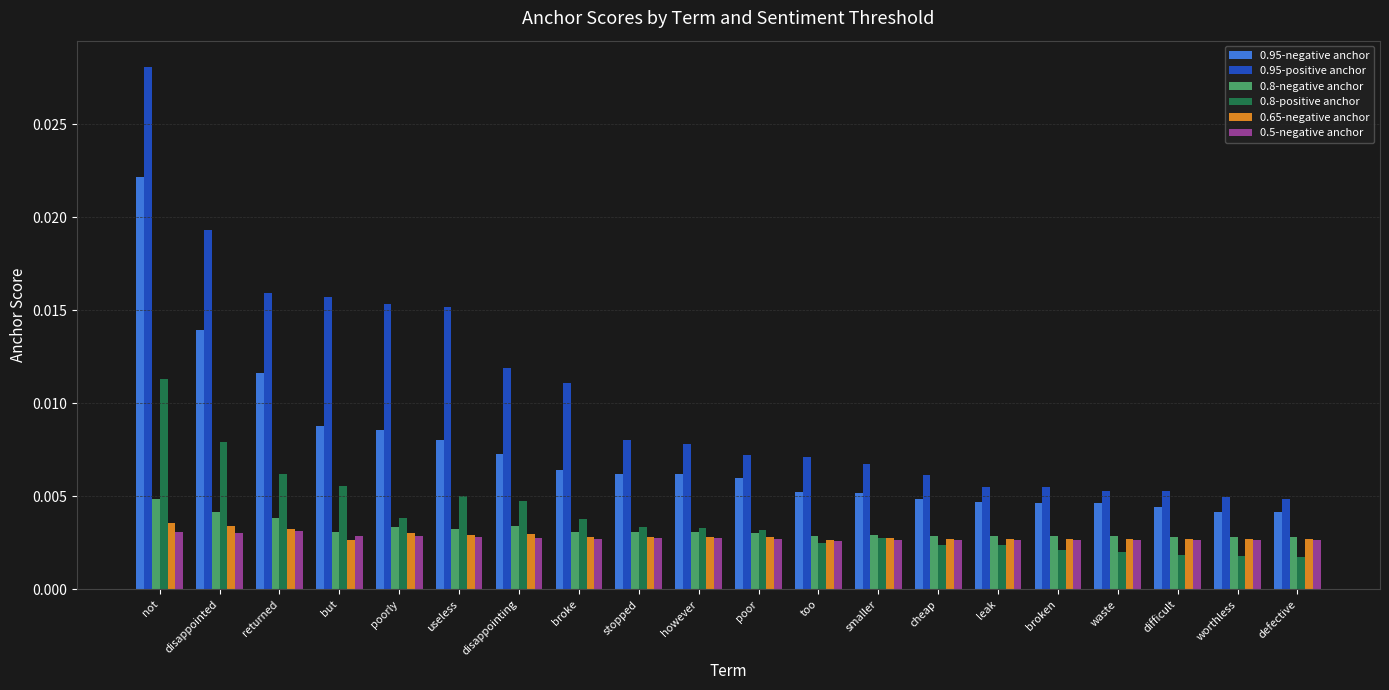

At which category is the sum across all series the highest?

not